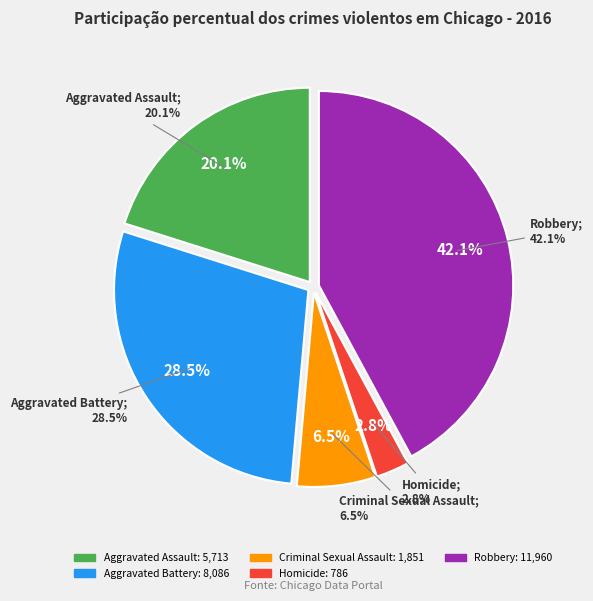

Is Homicide the majority of the pie?

No